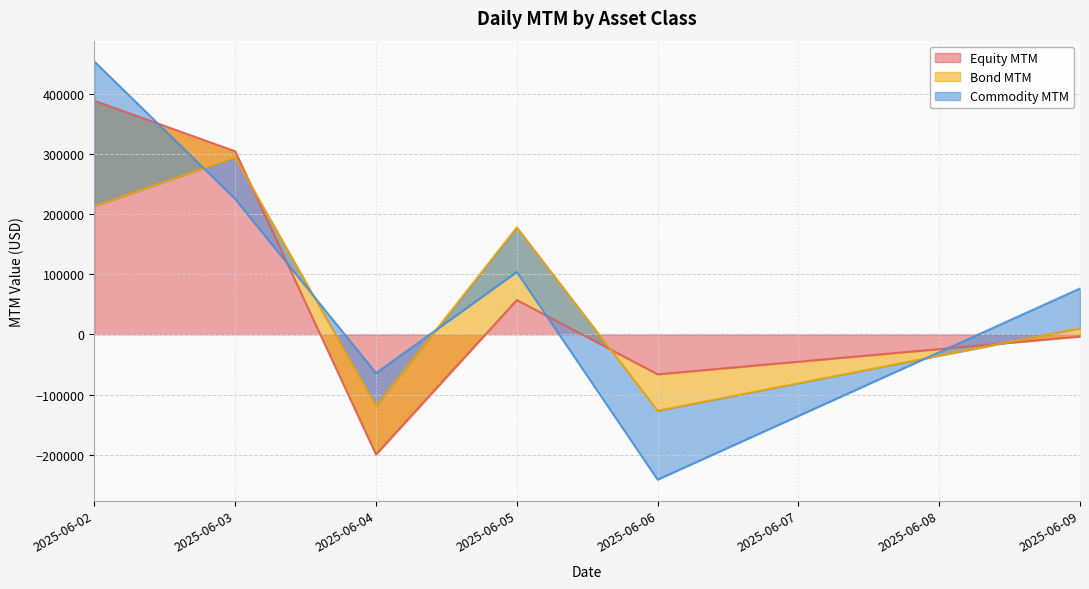

Which series ends up on top after the final intersection of Commodity MTM and Equity MTM?

Commodity MTM